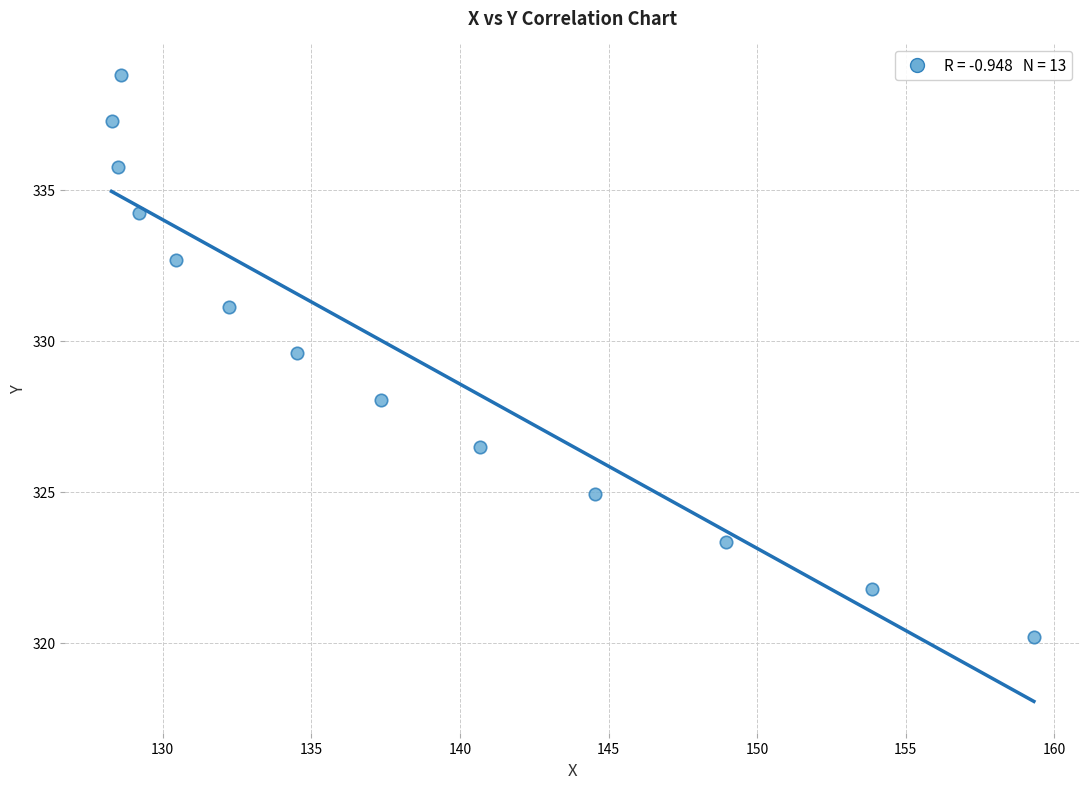

What is the range of Y values (max minus min)?

18.6